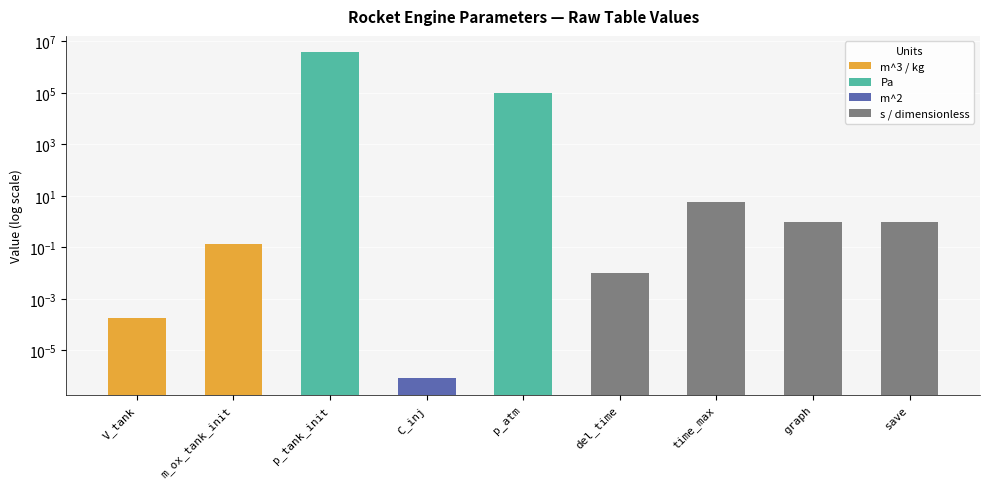

How many bars are there in total?

9